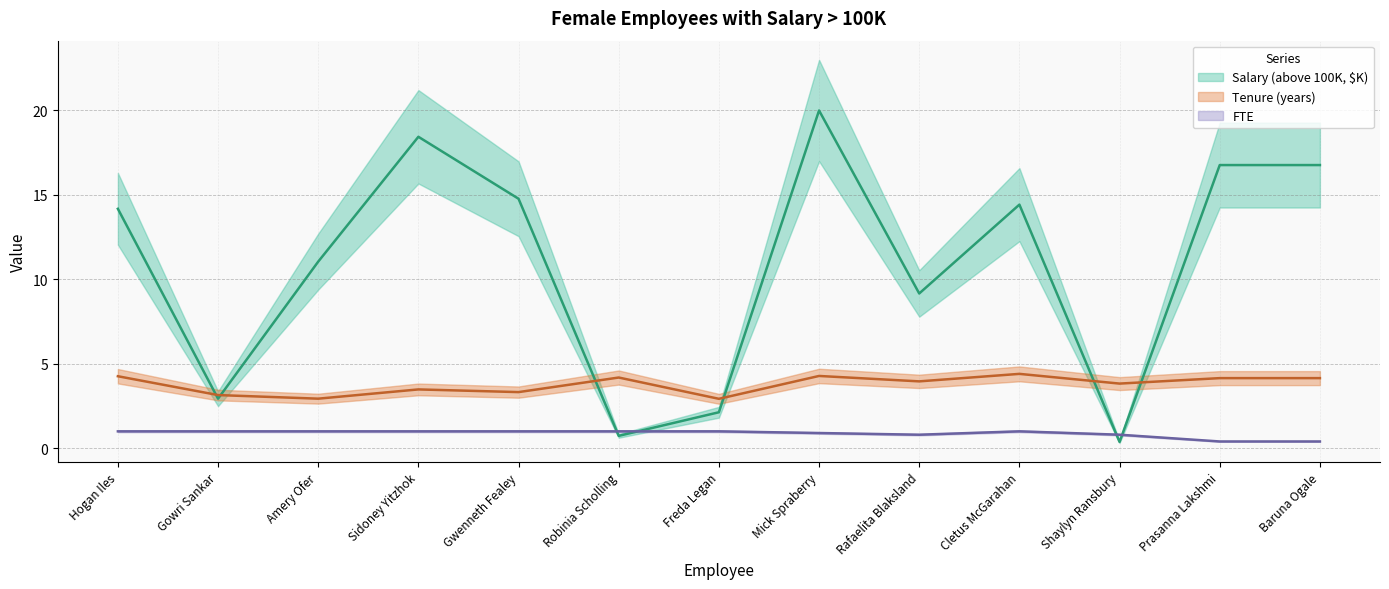

Does the chart have visible grid lines?

Yes